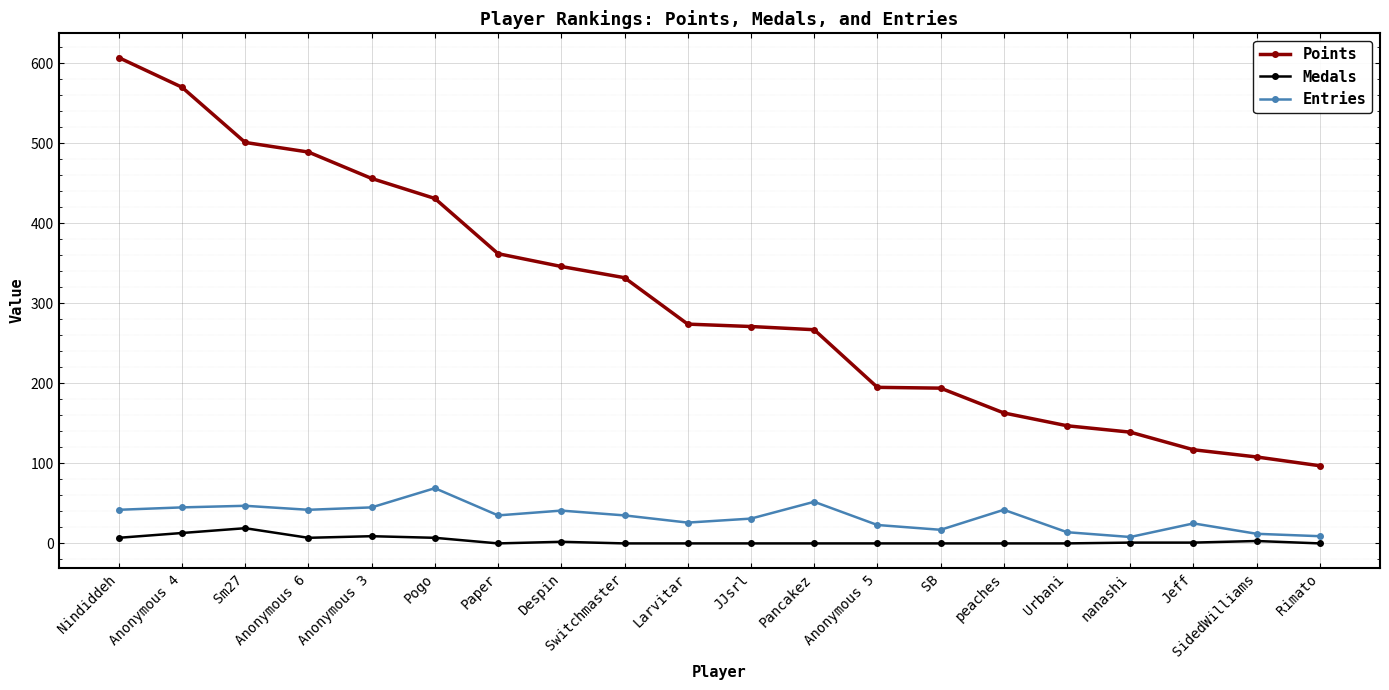

Which series has the largest total across all categories?

Points